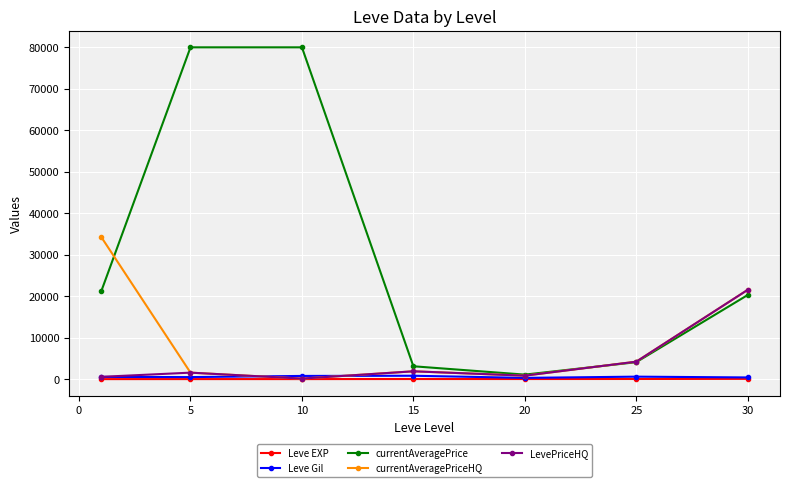

What is the value of the Leve EXP point at the 4th from the left?

22.3